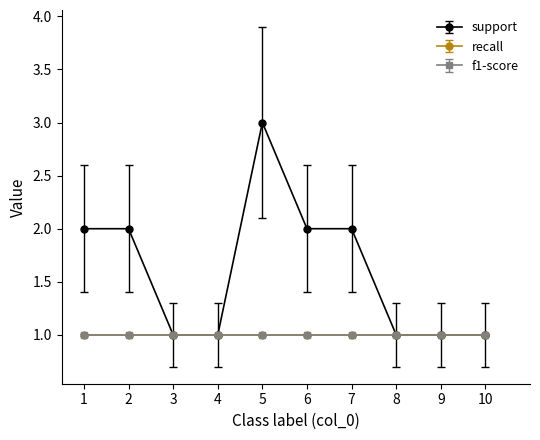

Does the chart have visible grid lines?

No